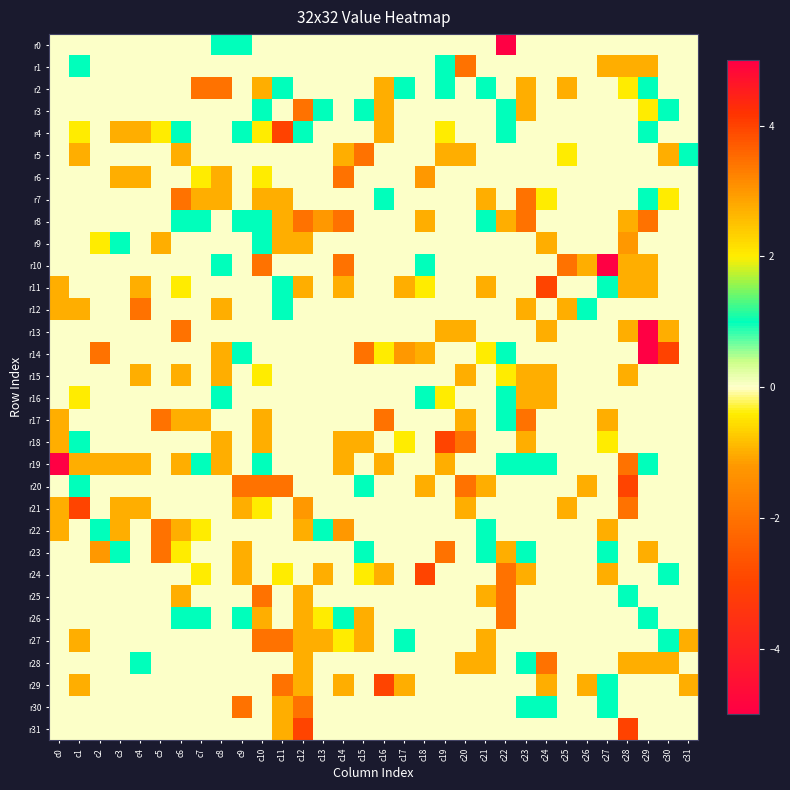

Reading right to left, what are all the values shown in this chart?

r0: c31=0	c30=0	c29=0	c28=0	c27=0	c26=0	c25=0	c24=0	c23=0	c22=5	c21=0	c20=0	c19=0	c18=0	c17=0	c16=0	c15=0	c14=0	c13=0	c12=0	c11=0	c10=0	c9=1	c8=1	c7=0	c6=0	c5=0	c4=0	c3=0	c2=0	c1=0	c0=0
r1: c31=0	c30=0	c29=-1	c28=-1	c27=-1	c26=0	c25=0	c24=0	c23=0	c22=0	c21=0	c20=-2	c19=1	c18=0	c17=0	c16=0	c15=0	c14=0	c13=0	c12=0	c11=0	c10=0	c9=0	c8=0	c7=0	c6=0	c5=0	c4=0	c3=0	c2=0	c1=1	c0=0
r2: c31=0	c30=0	c29=1	c28=2	c27=0	c26=0	c25=-1	c24=0	c23=-1	c22=0	c21=1	c20=0	c19=1	c18=0	c17=1	c16=-1	c15=0	c14=0	c13=0	c12=0	c11=1	c10=-1	c9=0	c8=-2	c7=-2	c6=0	c5=0	c4=0	c3=0	c2=0	c1=0	c0=0
r3: c31=0	c30=1	c29=2	c28=0	c27=0	c26=0	c25=0	c24=0	c23=-1	c22=1	c21=0	c20=0	c19=0	c18=0	c17=0	c16=-1	c15=1	c14=0	c13=1	c12=-2	c11=0	c10=1	c9=0	c8=0	c7=0	c6=0	c5=0	c4=0	c3=0	c2=0	c1=0	c0=0
r4: c31=0	c30=0	c29=1	c28=0	c27=0	c26=0	c25=0	c24=0	c23=0	c22=1	c21=0	c20=0	c19=2	c18=0	c17=0	c16=-1	c15=0	c14=0	c13=0	c12=1	c11=4	c10=2	c9=1	c8=0	c7=0	c6=1	c5=2	c4=-1	c3=-1	c2=0	c1=2	c0=0
r5: c31=1	c30=-1	c29=0	c28=0	c27=0	c26=0	c25=2	c24=0	c23=0	c22=0	c21=0	c20=-1	c19=-1	c18=0	c17=0	c16=0	c15=-2	c14=-1	c13=0	c12=0	c11=0	c10=0	c9=0	c8=0	c7=0	c6=-1	c5=0	c4=0	c3=0	c2=0	c1=-1	c0=0
r6: c31=0	c30=0	c29=0	c28=0	c27=0	c26=0	c25=0	c24=0	c23=0	c22=0	c21=0	c20=0	c19=0	c18=3	c17=0	c16=0	c15=0	c14=-2	c13=0	c12=0	c11=0	c10=2	c9=0	c8=-1	c7=2	c6=0	c5=0	c4=-1	c3=-1	c2=0	c1=0	c0=0
r7: c31=0	c30=2	c29=1	c28=0	c27=0	c26=0	c25=0	c24=2	c23=-2	c22=0	c21=-1	c20=0	c19=0	c18=0	c17=0	c16=1	c15=0	c14=0	c13=0	c12=0	c11=-1	c10=-1	c9=0	c8=-1	c7=-1	c6=-2	c5=0	c4=0	c3=0	c2=0	c1=0	c0=0
r8: c31=0	c30=0	c29=-2	c28=-1	c27=0	c26=0	c25=0	c24=0	c23=-2	c22=-1	c21=1	c20=0	c19=0	c18=-1	c17=0	c16=0	c15=0	c14=-2	c13=3	c12=-2	c11=-1	c10=1	c9=1	c8=0	c7=1	c6=1	c5=0	c4=0	c3=0	c2=0	c1=0	c0=0
r9: c31=0	c30=0	c29=0	c28=3	c27=0	c26=0	c25=0	c24=-1	c23=0	c22=0	c21=0	c20=0	c19=0	c18=0	c17=0	c16=0	c15=0	c14=0	c13=0	c12=-1	c11=-1	c10=1	c9=0	c8=0	c7=0	c6=0	c5=-1	c4=0	c3=1	c2=2	c1=0	c0=0
r10: c31=0	c30=0	c29=-1	c28=-1	c27=5	c26=-1	c25=-2	c24=0	c23=0	c22=0	c21=0	c20=0	c19=0	c18=1	c17=0	c16=0	c15=0	c14=-2	c13=0	c12=0	c11=0	c10=-2	c9=0	c8=1	c7=0	c6=0	c5=0	c4=0	c3=0	c2=0	c1=0	c0=0
r11: c31=0	c30=0	c29=-1	c28=-1	c27=1	c26=0	c25=0	c24=-3	c23=0	c22=0	c21=-1	c20=0	c19=0	c18=2	c17=-1	c16=0	c15=0	c14=-1	c13=0	c12=-1	c11=1	c10=0	c9=0	c8=0	c7=0	c6=2	c5=0	c4=-1	c3=0	c2=0	c1=0	c0=-1
r12: c31=0	c30=0	c29=0	c28=0	c27=0	c26=1	c25=-1	c24=0	c23=-1	c22=0	c21=0	c20=0	c19=0	c18=0	c17=0	c16=0	c15=0	c14=0	c13=0	c12=0	c11=1	c10=0	c9=0	c8=-1	c7=0	c6=0	c5=0	c4=-2	c3=0	c2=0	c1=-1	c0=-1
r13: c31=0	c30=-1	c29=5	c28=-1	c27=0	c26=0	c25=0	c24=-1	c23=0	c22=0	c21=0	c20=-1	c19=-1	c18=0	c17=0	c16=0	c15=0	c14=0	c13=0	c12=0	c11=0	c10=0	c9=0	c8=0	c7=0	c6=-2	c5=0	c4=0	c3=0	c2=0	c1=0	c0=0
r14: c31=0	c30=4	c29=5	c28=0	c27=0	c26=0	c25=0	c24=0	c23=0	c22=1	c21=2	c20=0	c19=0	c18=-1	c17=3	c16=2	c15=-2	c14=0	c13=0	c12=0	c11=0	c10=0	c9=1	c8=-1	c7=0	c6=0	c5=0	c4=0	c3=0	c2=-2	c1=0	c0=0
r15: c31=0	c30=0	c29=0	c28=-1	c27=0	c26=0	c25=0	c24=-1	c23=-1	c22=2	c21=0	c20=-1	c19=0	c18=0	c17=0	c16=0	c15=0	c14=0	c13=0	c12=0	c11=0	c10=2	c9=0	c8=-1	c7=0	c6=-1	c5=0	c4=-1	c3=0	c2=0	c1=0	c0=0
r16: c31=0	c30=0	c29=0	c28=0	c27=0	c26=0	c25=0	c24=-1	c23=-1	c22=1	c21=0	c20=0	c19=2	c18=1	c17=0	c16=0	c15=0	c14=0	c13=0	c12=0	c11=0	c10=0	c9=0	c8=1	c7=0	c6=0	c5=0	c4=0	c3=0	c2=0	c1=2	c0=0
r17: c31=0	c30=0	c29=0	c28=0	c27=-1	c26=0	c25=0	c24=0	c23=-2	c22=1	c21=0	c20=-1	c19=0	c18=0	c17=0	c16=-2	c15=0	c14=0	c13=0	c12=0	c11=0	c10=-1	c9=0	c8=0	c7=-1	c6=-1	c5=-2	c4=0	c3=0	c2=0	c1=0	c0=-1
r18: c31=0	c30=0	c29=0	c28=0	c27=2	c26=0	c25=0	c24=0	c23=-1	c22=0	c21=0	c20=-2	c19=-3	c18=0	c17=2	c16=0	c15=-1	c14=-1	c13=0	c12=0	c11=0	c10=-1	c9=0	c8=-1	c7=0	c6=0	c5=0	c4=0	c3=0	c2=0	c1=1	c0=-1
r19: c31=0	c30=0	c29=1	c28=-2	c27=0	c26=0	c25=0	c24=1	c23=1	c22=1	c21=0	c20=0	c19=-1	c18=0	c17=0	c16=-1	c15=0	c14=-1	c13=0	c12=0	c11=0	c10=1	c9=0	c8=-1	c7=1	c6=-1	c5=0	c4=-1	c3=-1	c2=-1	c1=-1	c0=5
r20: c31=0	c30=0	c29=0	c28=-3	c27=0	c26=-1	c25=0	c24=0	c23=0	c22=0	c21=-1	c20=-2	c19=0	c18=-1	c17=0	c16=0	c15=1	c14=0	c13=0	c12=0	c11=-2	c10=-2	c9=-2	c8=0	c7=0	c6=0	c5=0	c4=0	c3=0	c2=0	c1=1	c0=0
r21: c31=0	c30=0	c29=0	c28=-2	c27=0	c26=0	c25=-1	c24=0	c23=0	c22=0	c21=0	c20=-1	c19=0	c18=0	c17=0	c16=0	c15=0	c14=0	c13=0	c12=3	c11=0	c10=2	c9=-1	c8=0	c7=0	c6=0	c5=0	c4=-1	c3=-1	c2=0	c1=-3	c0=-1
r22: c31=0	c30=0	c29=0	c28=0	c27=-1	c26=0	c25=0	c24=0	c23=0	c22=0	c21=1	c20=0	c19=0	c18=0	c17=0	c16=0	c15=0	c14=3	c13=1	c12=-1	c11=0	c10=0	c9=0	c8=0	c7=2	c6=-1	c5=-2	c4=0	c3=-1	c2=1	c1=0	c0=-1
r23: c31=0	c30=0	c29=-1	c28=0	c27=1	c26=0	c25=0	c24=0	c23=1	c22=-1	c21=1	c20=0	c19=-2	c18=0	c17=0	c16=0	c15=1	c14=0	c13=0	c12=0	c11=0	c10=0	c9=-1	c8=0	c7=0	c6=2	c5=-2	c4=0	c3=1	c2=3	c1=0	c0=0
r24: c31=0	c30=1	c29=0	c28=0	c27=-1	c26=0	c25=0	c24=0	c23=-1	c22=-2	c21=0	c20=0	c19=0	c18=-3	c17=0	c16=-1	c15=2	c14=0	c13=-1	c12=0	c11=2	c10=0	c9=-1	c8=0	c7=2	c6=0	c5=0	c4=0	c3=0	c2=0	c1=0	c0=0
r25: c31=0	c30=0	c29=0	c28=1	c27=0	c26=0	c25=0	c24=0	c23=0	c22=-2	c21=-1	c20=0	c19=0	c18=0	c17=0	c16=0	c15=0	c14=0	c13=0	c12=-1	c11=0	c10=-2	c9=0	c8=0	c7=0	c6=-1	c5=0	c4=0	c3=0	c2=0	c1=0	c0=0
r26: c31=0	c30=0	c29=1	c28=0	c27=0	c26=0	c25=0	c24=0	c23=0	c22=-2	c21=0	c20=0	c19=0	c18=0	c17=0	c16=0	c15=-1	c14=1	c13=2	c12=-1	c11=0	c10=-1	c9=1	c8=0	c7=1	c6=1	c5=0	c4=0	c3=0	c2=0	c1=0	c0=0
r27: c31=-1	c30=1	c29=0	c28=0	c27=0	c26=0	c25=0	c24=0	c23=0	c22=0	c21=-1	c20=0	c19=0	c18=0	c17=1	c16=0	c15=-1	c14=2	c13=-1	c12=-1	c11=-2	c10=-2	c9=0	c8=0	c7=0	c6=0	c5=0	c4=0	c3=0	c2=0	c1=-1	c0=0
r28: c31=0	c30=-1	c29=-1	c28=-1	c27=0	c26=0	c25=0	c24=-2	c23=1	c22=0	c21=-1	c20=-1	c19=0	c18=0	c17=0	c16=0	c15=0	c14=0	c13=0	c12=-1	c11=0	c10=0	c9=0	c8=0	c7=0	c6=0	c5=0	c4=1	c3=0	c2=0	c1=0	c0=0
r29: c31=-1	c30=0	c29=0	c28=0	c27=1	c26=-1	c25=0	c24=-1	c23=0	c22=0	c21=0	c20=0	c19=0	c18=0	c17=-1	c16=-3	c15=0	c14=-1	c13=0	c12=-1	c11=-2	c10=0	c9=0	c8=0	c7=0	c6=0	c5=0	c4=0	c3=0	c2=0	c1=-1	c0=0
r30: c31=0	c30=0	c29=0	c28=0	c27=1	c26=0	c25=0	c24=1	c23=1	c22=0	c21=0	c20=0	c19=0	c18=0	c17=0	c16=0	c15=0	c14=0	c13=0	c12=-2	c11=-1	c10=0	c9=-2	c8=0	c7=0	c6=0	c5=0	c4=0	c3=0	c2=0	c1=0	c0=0
r31: c31=0	c30=0	c29=0	c28=4	c27=0	c26=0	c25=0	c24=0	c23=0	c22=0	c21=0	c20=0	c19=0	c18=0	c17=0	c16=0	c15=0	c14=0	c13=0	c12=-3	c11=-1	c10=0	c9=0	c8=0	c7=0	c6=0	c5=0	c4=0	c3=0	c2=0	c1=0	c0=0